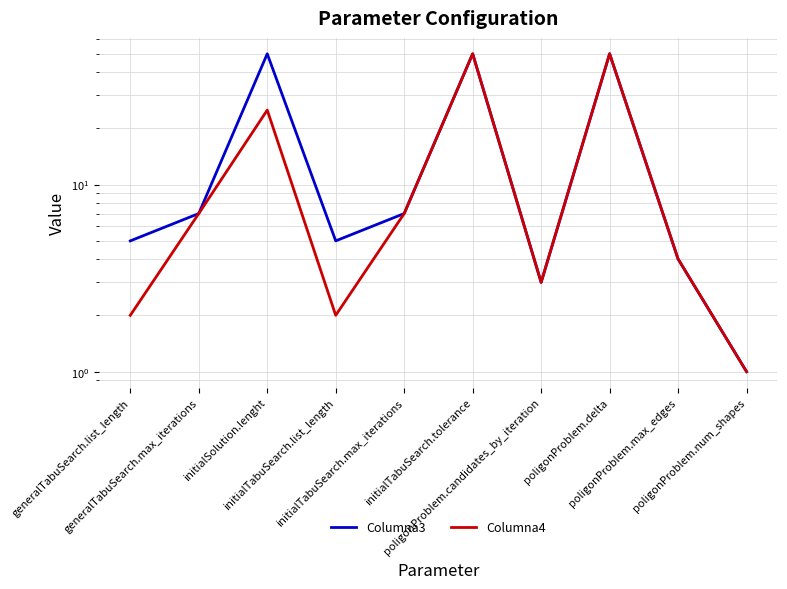

What are all the series names shown in the legend?

Columna3, Columna4